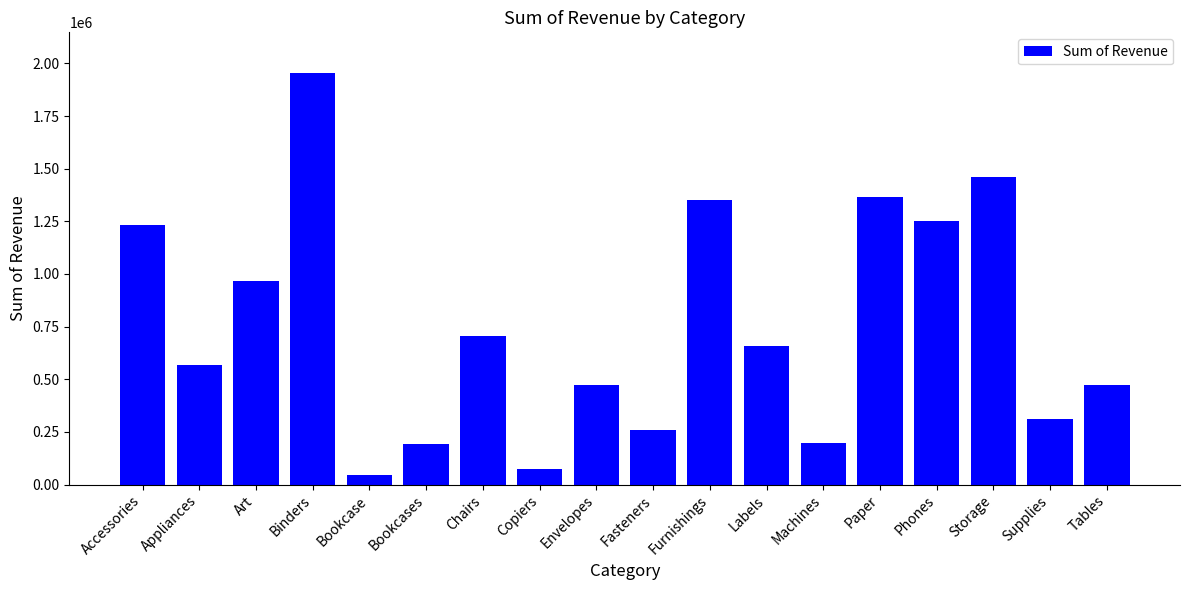

What is the average value?

751442.3